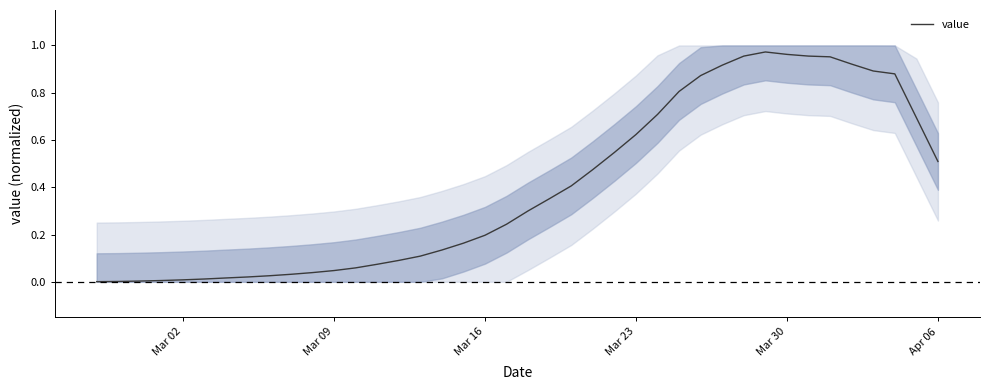

What is the sum of all values?

16.0